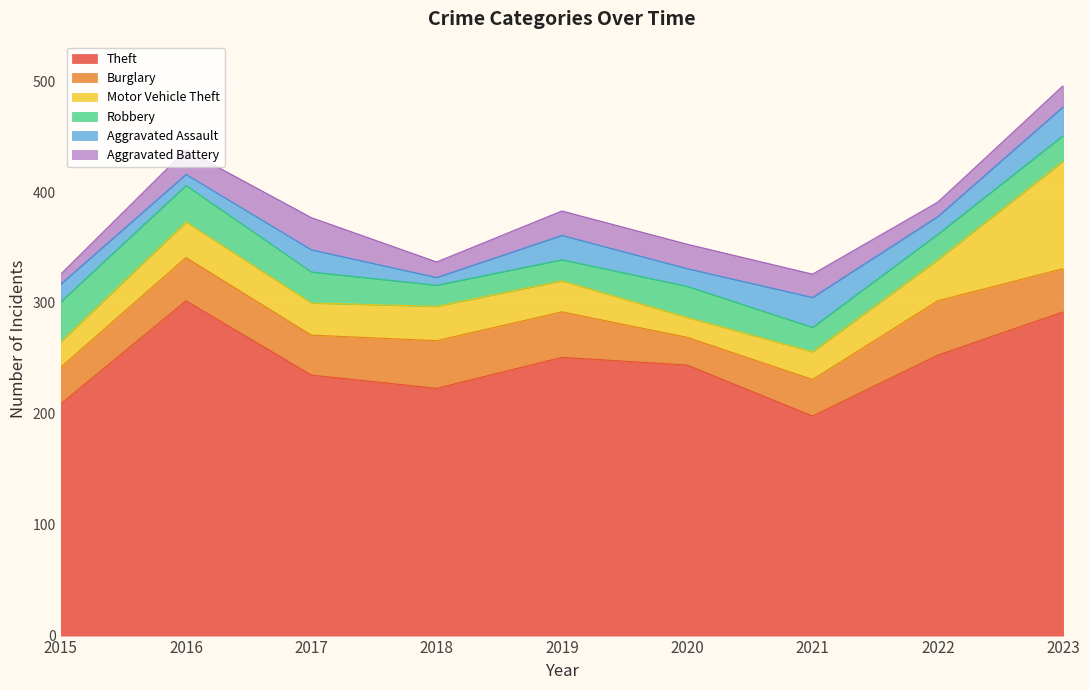

Reading left to right, extract all data points from this chart.

Theft: 209	302	235	223	251	244	198	253	292
Burglary: 33	39	36	43	41	25	33	49	39
Motor Vehicle Theft: 23	32	29	31	28	18	25	37	97
Robbery: 36	33	28	19	19	28	22	23	23
Aggravated Assault: 16	10	20	7	22	16	27	16	26
Aggravated Battery: 9	22	29	14	22	22	21	13	19